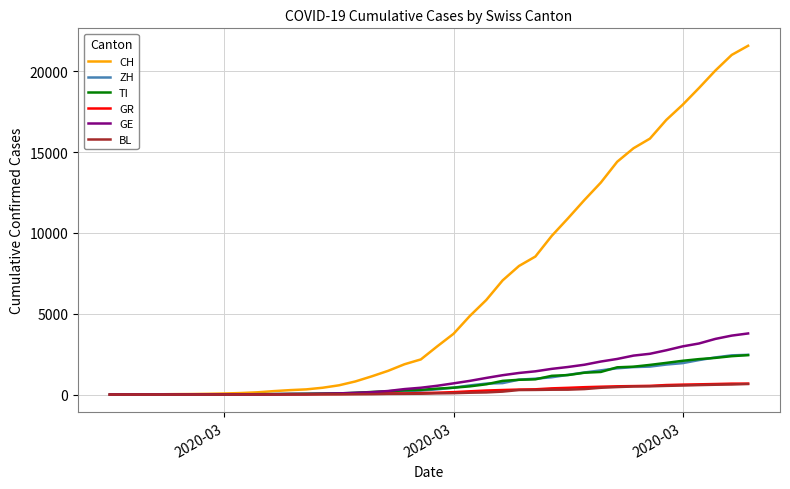

Which series has the largest total across all categories?

CH